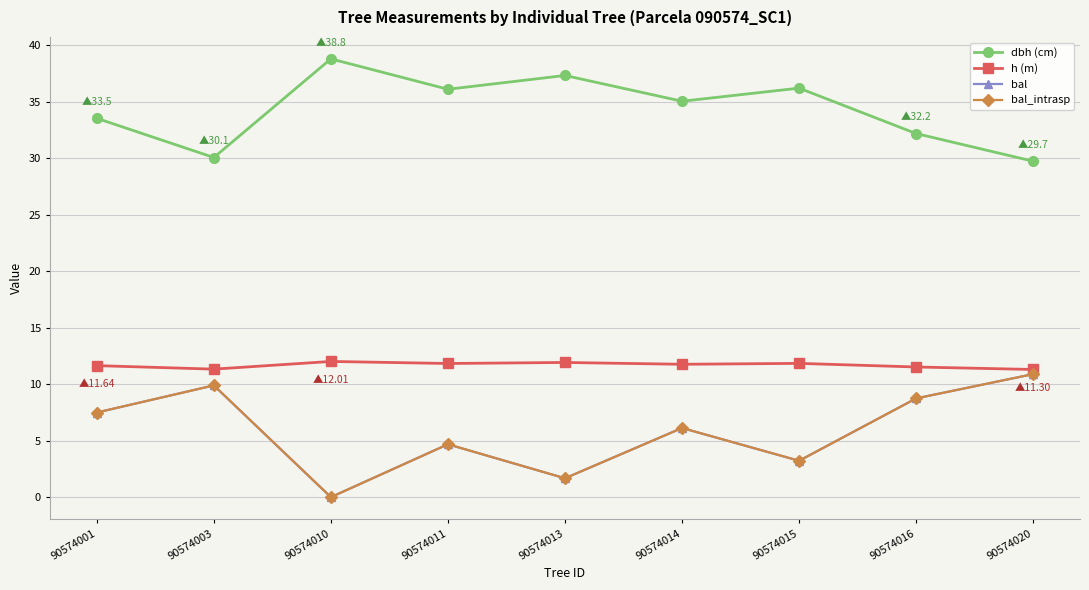

Does the chart have visible grid lines?

Yes